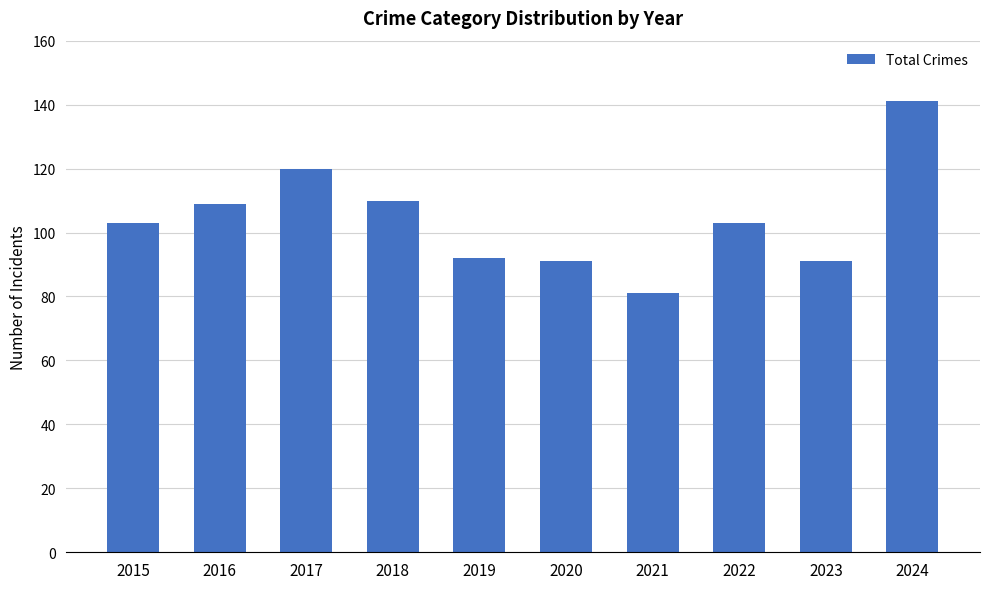

Reading left to right, list all the values displayed in this chart.

103	109	120	110	92	91	81	103	91	141